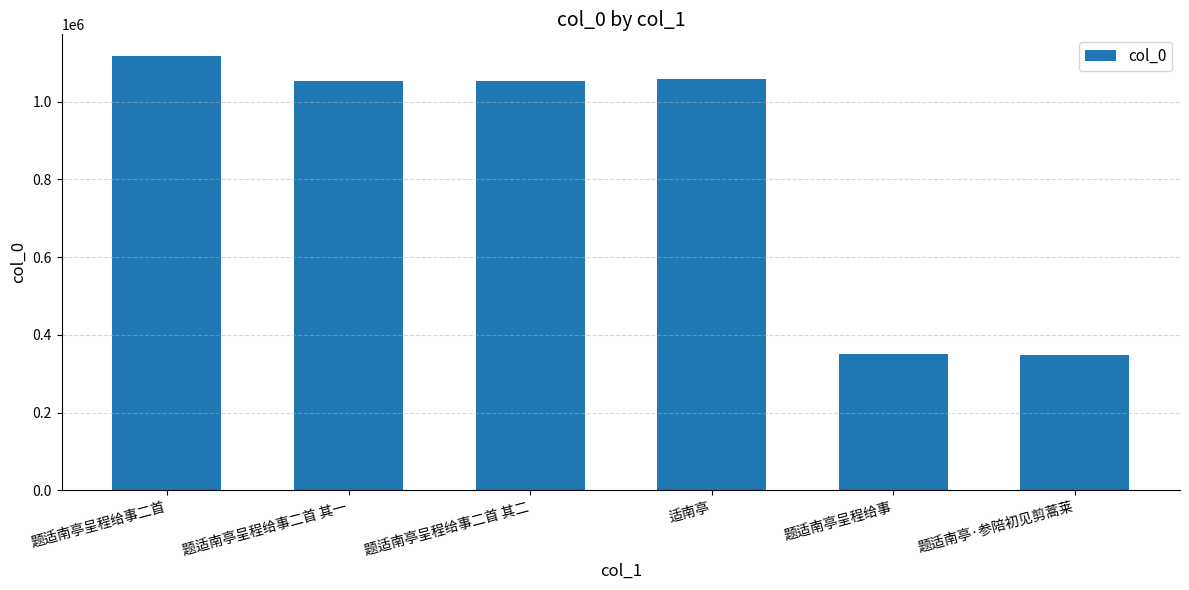

What is the difference between the maximum and second lowest values?

766443